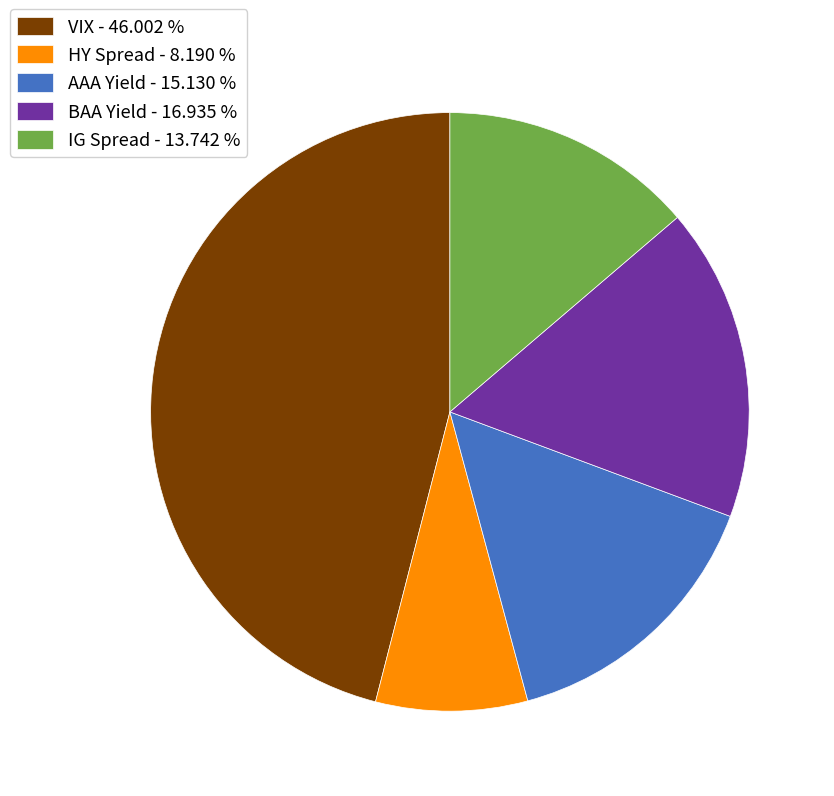

Is there any slice that represents more than half of the pie?

No